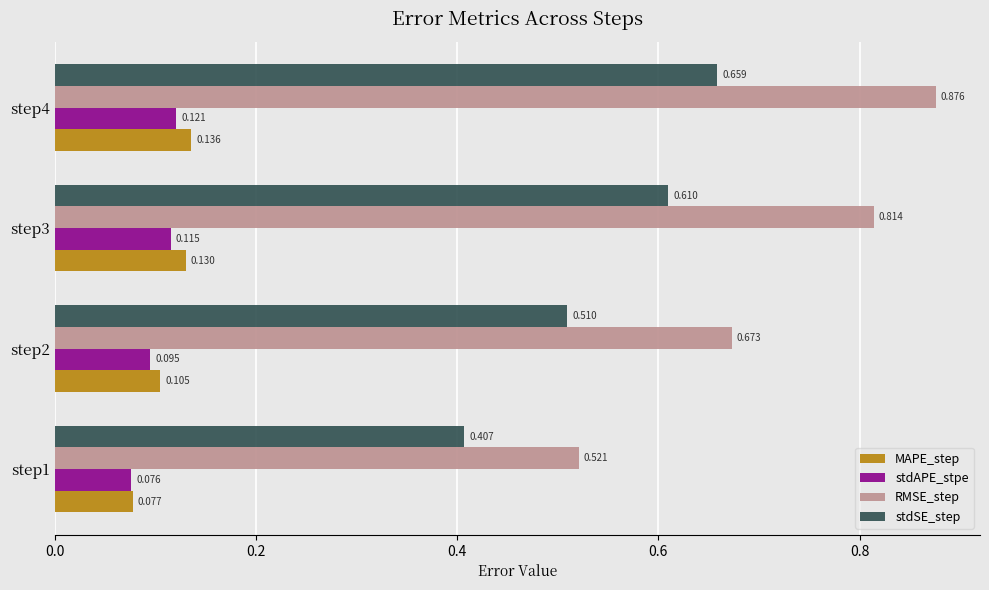

Is the value of stdAPE_stpe at step1 greater than the value of RMSE_step at step4?

No